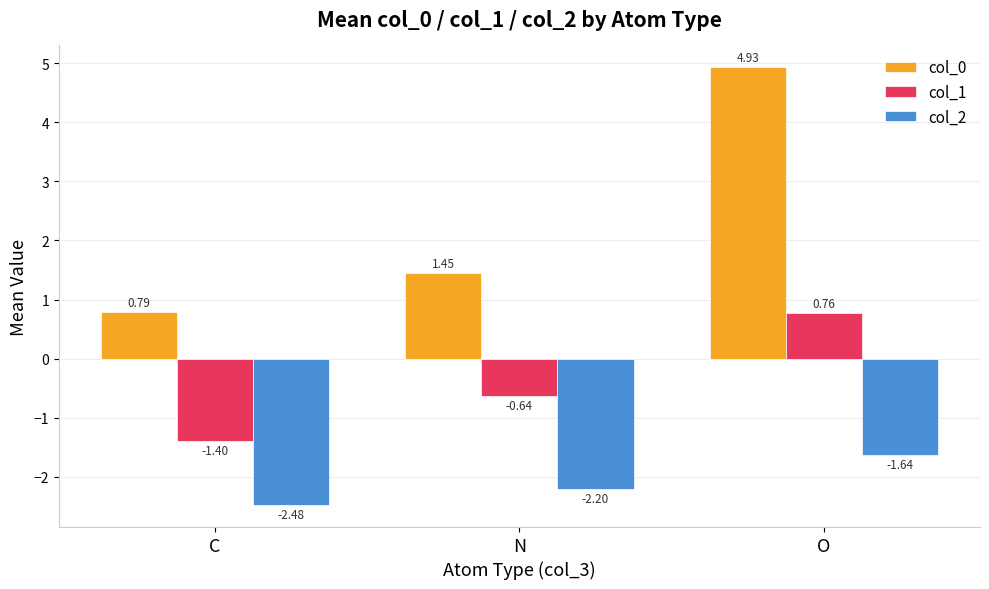

List the labels in order of col_2 value, largest first.

O, N, C